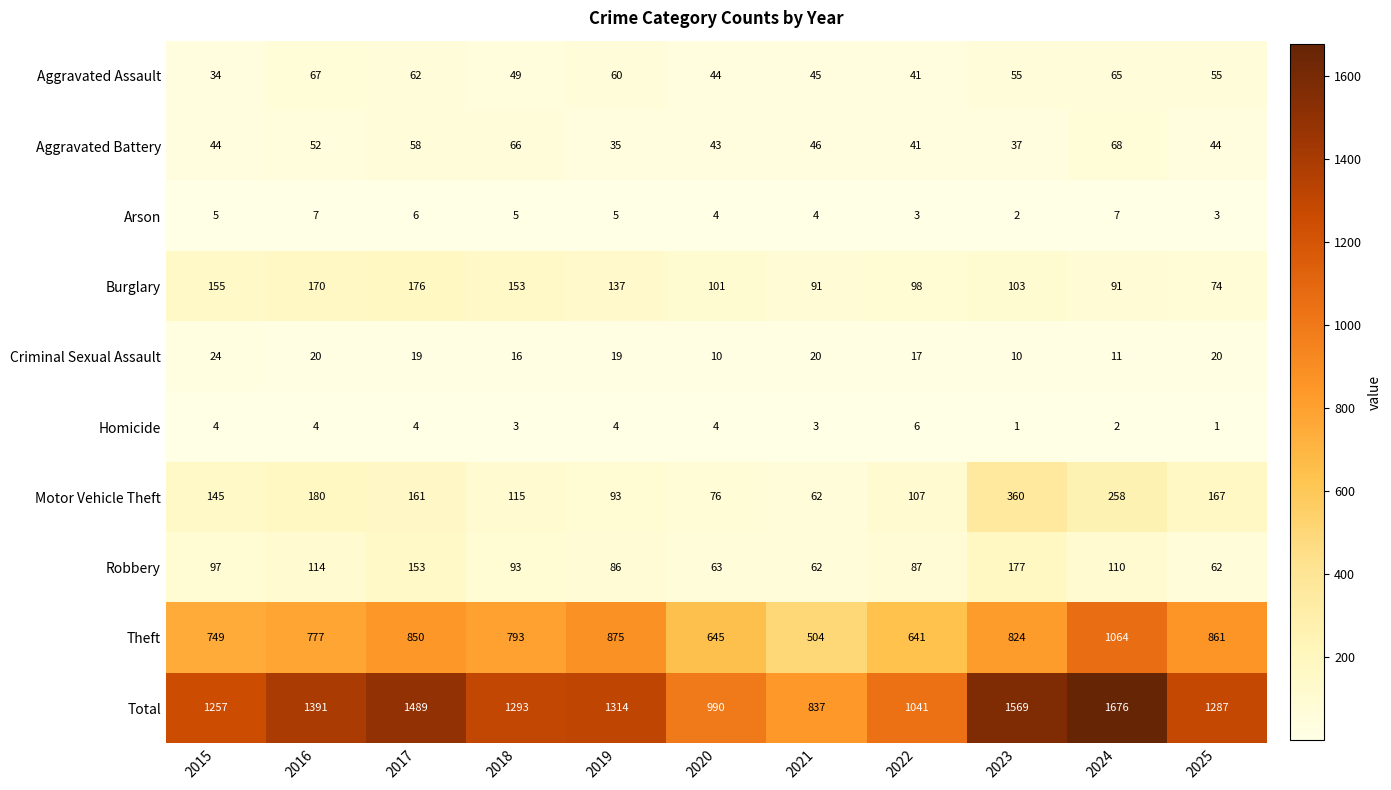

At which label does Theft first exceed 793?

2017